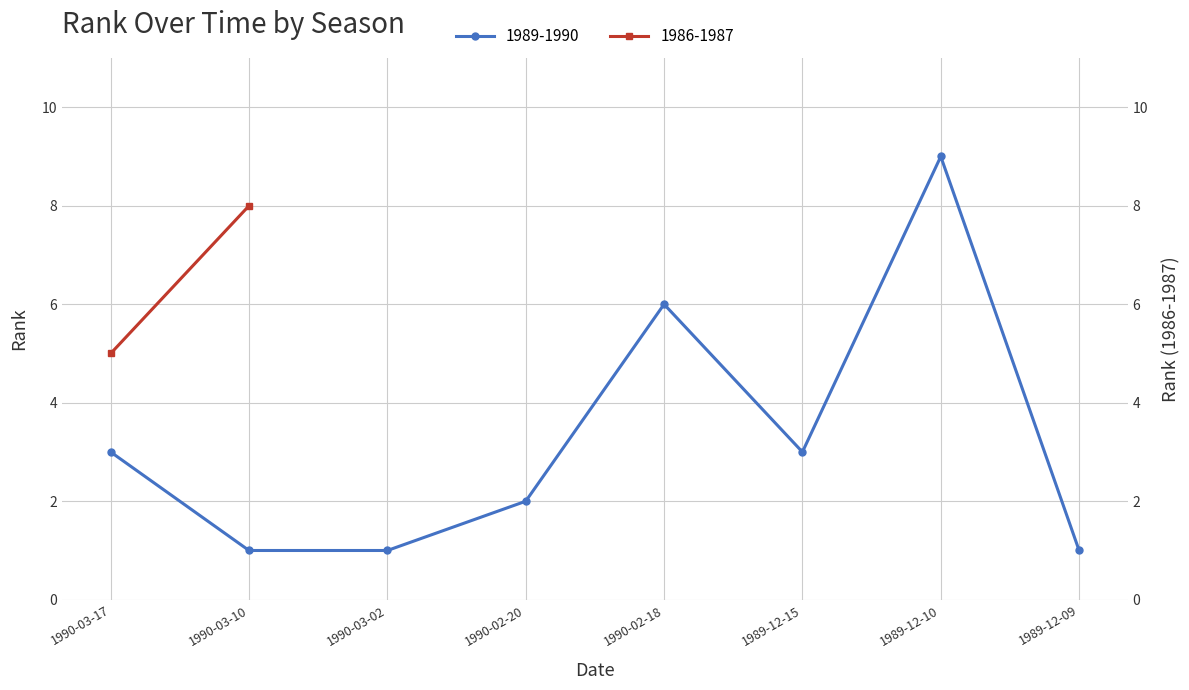

At which category does the chart reach its peak across all series?

1989-12-10